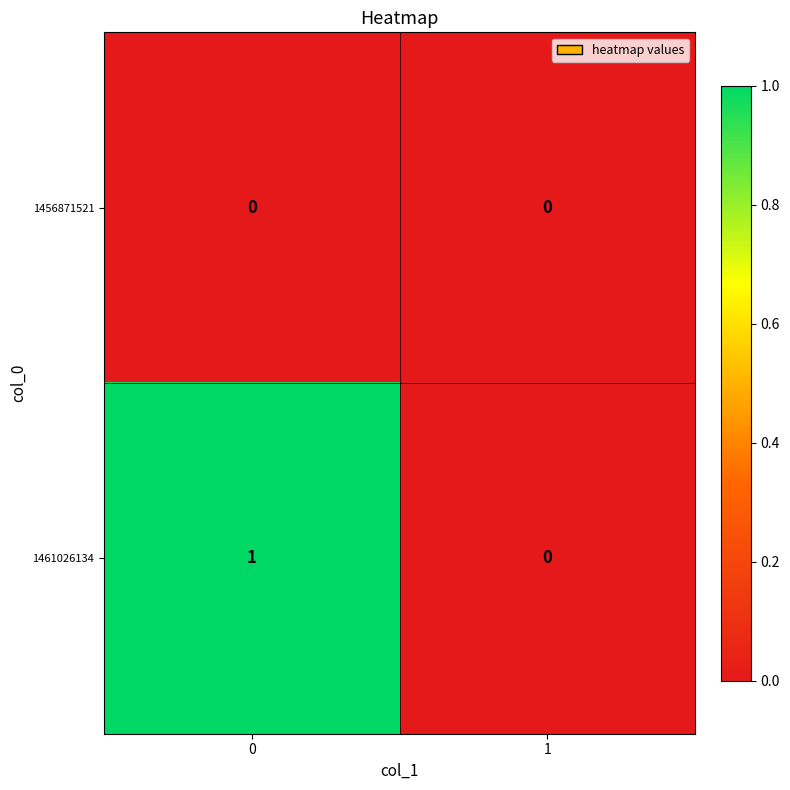

Rank the series by their average value, from lowest to highest.

1456871521, 1461026134